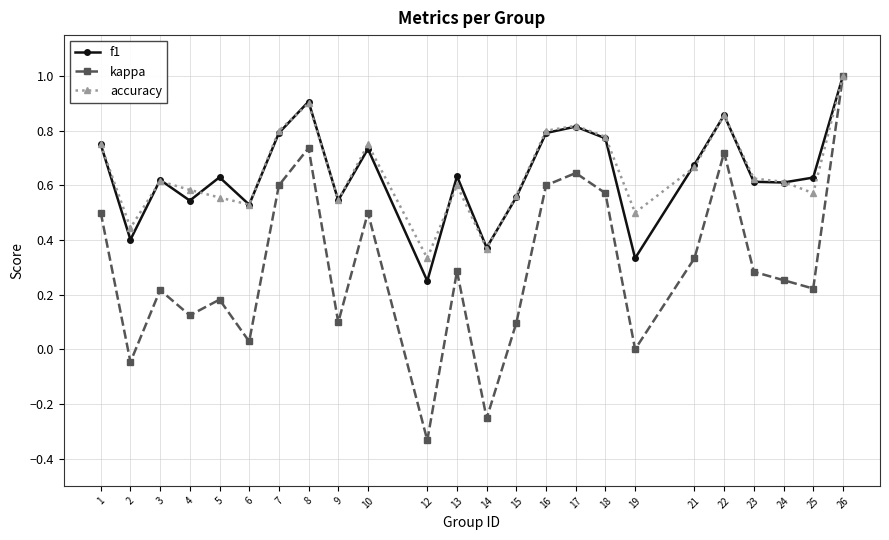

Which series has the largest range (max minus min)?

kappa